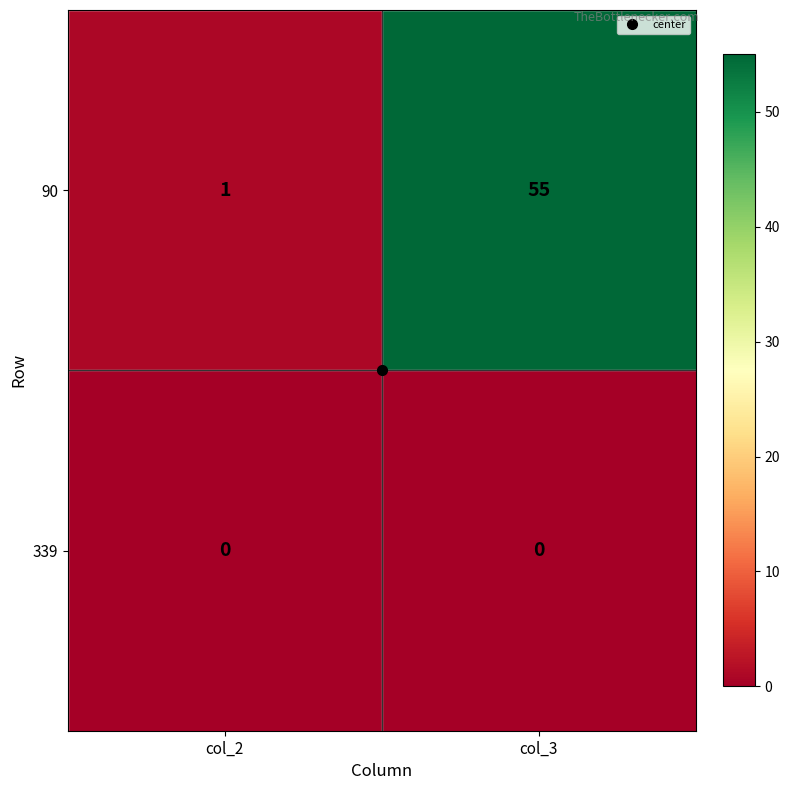

Between col_2 and col_3, which series saw the biggest shift?

90